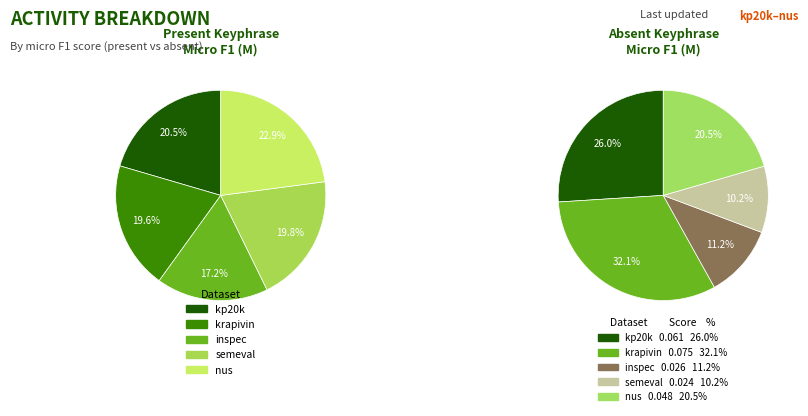

Which category has the biggest portion of the pie?

nus